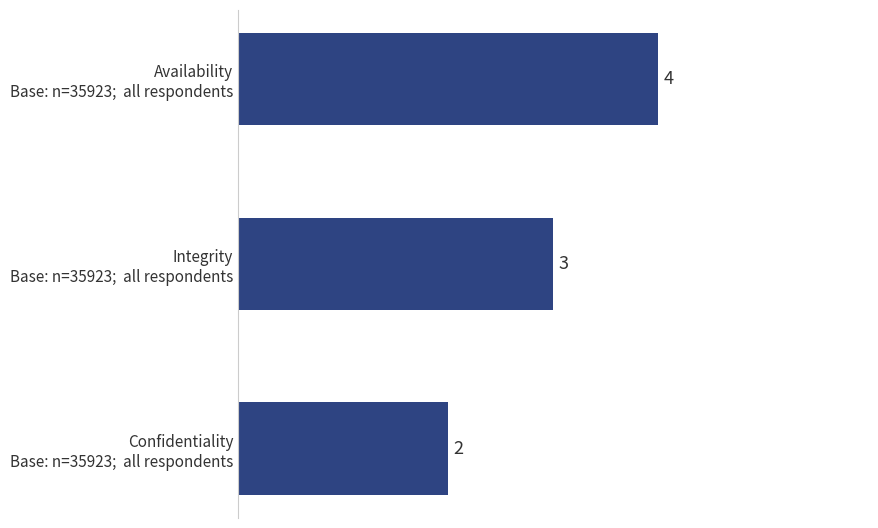

What is the greatest value displayed?

4